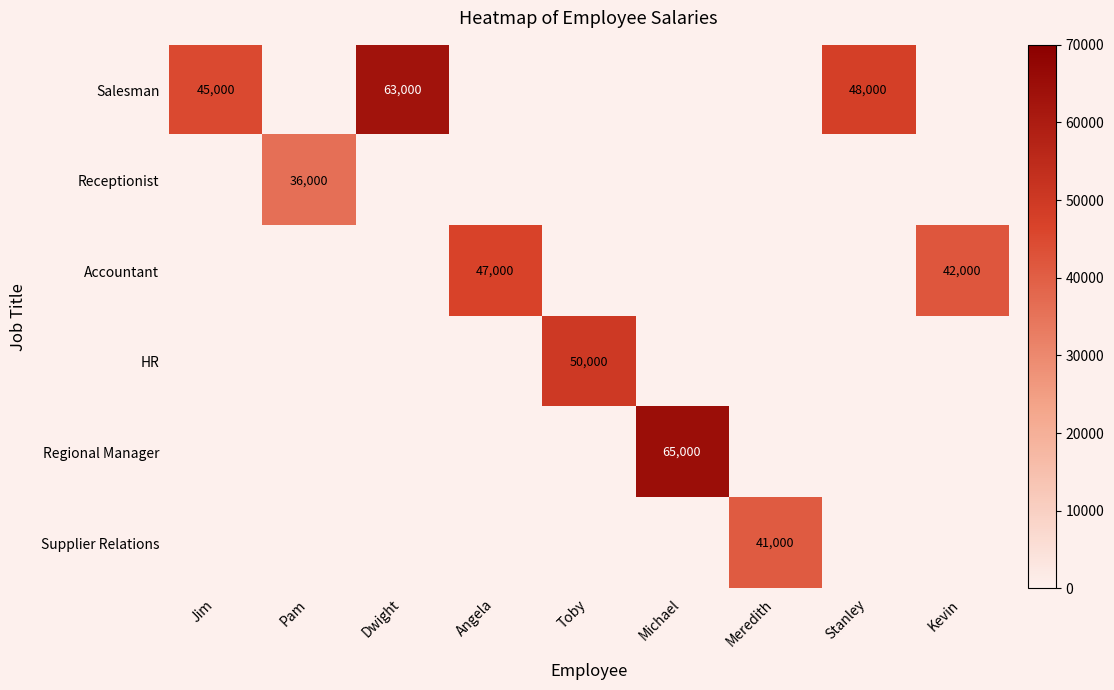

Count the number of data series in this chart.

6